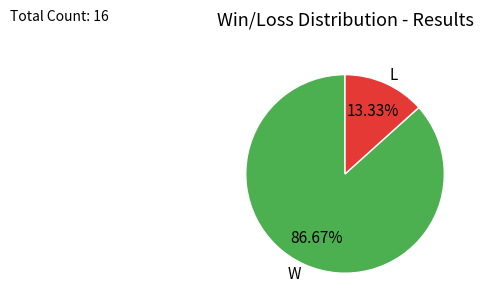

What portion of the pie excludes W?

13.3%